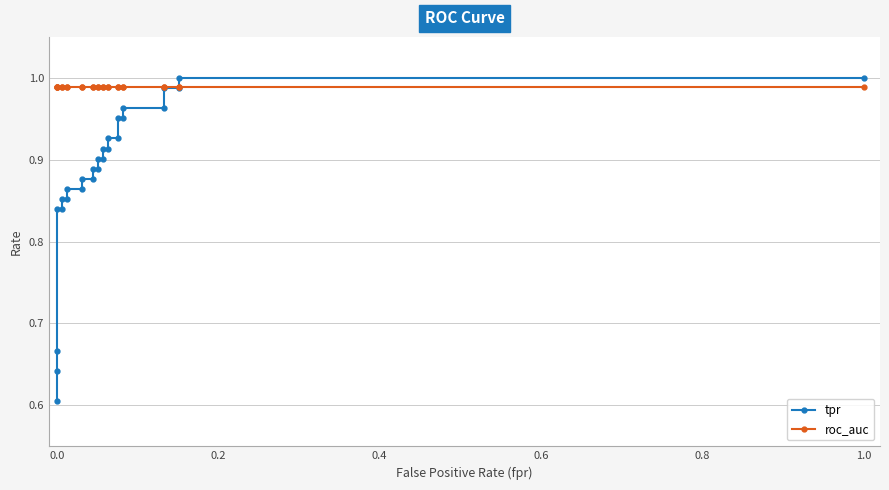

List the series in order of their peak value, highest first.

tpr, roc_auc